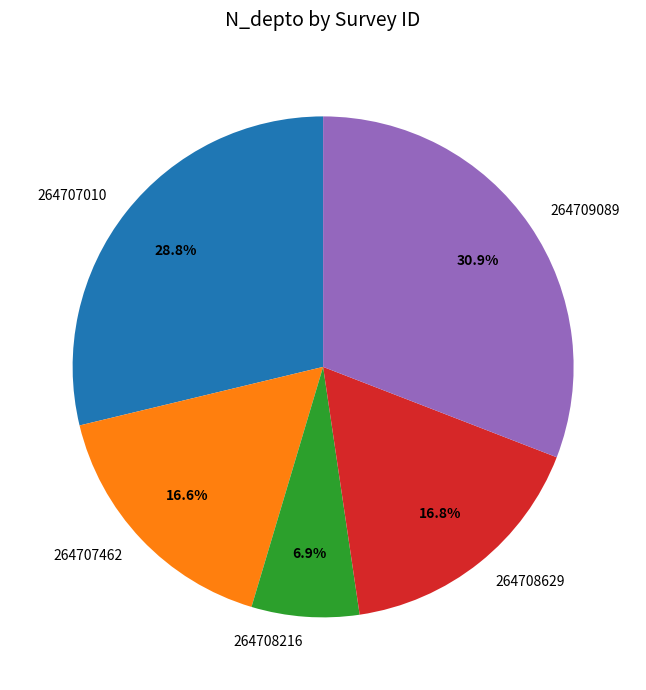

What is the ratio of the value at 264708216 to the value at 264707462?

0.4